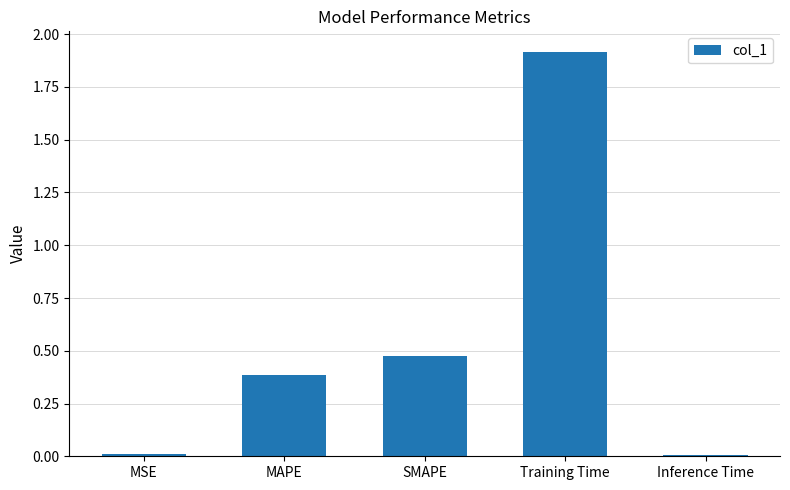

What value does the data have at MAPE?

0.4